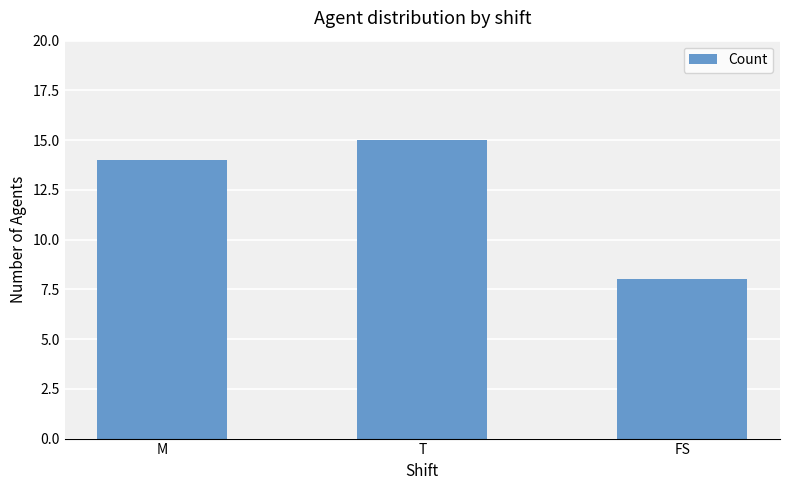

True or false: the data shows 5 at FS.

False